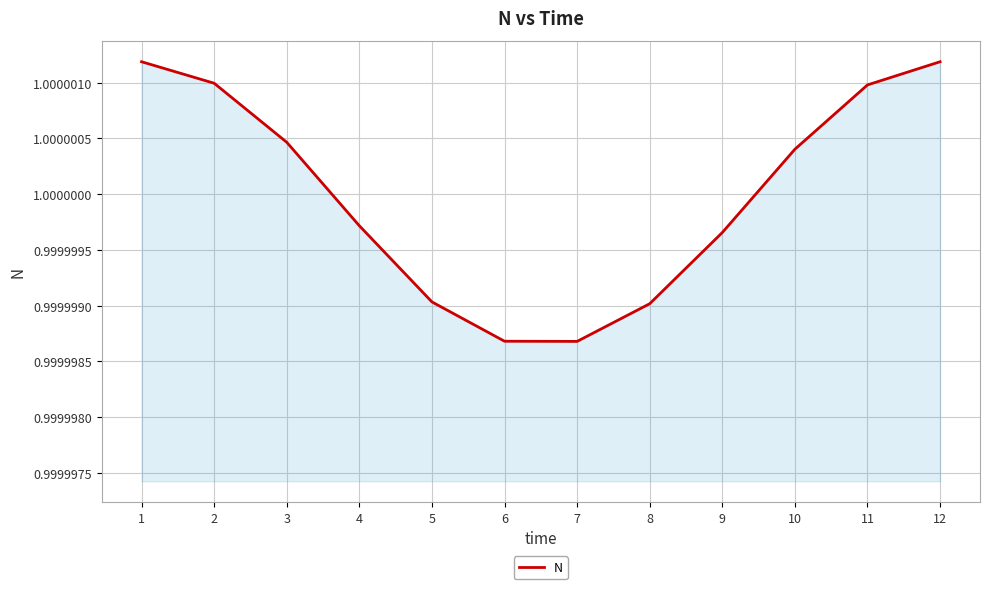

How many values are below 1?

6